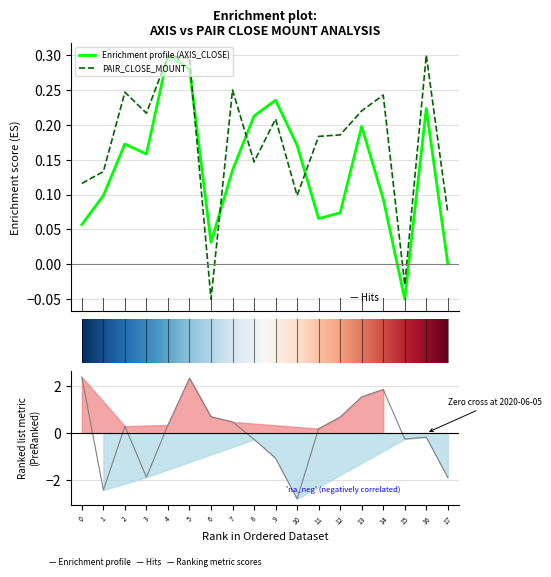

Reading left to right, extract all data points from this chart.

AXIS_CLOSE_MOUNT: 0.1	0.1	0.2	0.2	0.3	0.3	0.0	0.1	0.2	0.2	0.2	0.1	0.1	0.2	0.1	-0.1	0.2	0.0
PAIR_CLOSE_MOUNT: 0.1	0.1	0.2	0.2	0.3	0.3	-0.1	0.3	0.1	0.2	0.1	0.2	0.2	0.2	0.2	-0.0	0.3	0.1
LOT_DIFF(%): 2.4	-2.4	0.3	-1.9	0.3	2.3	0.7	0.5	-0.3	-1.1	-2.8	0.2	0.7	1.5	1.9	-0.3	-0.2	-1.9